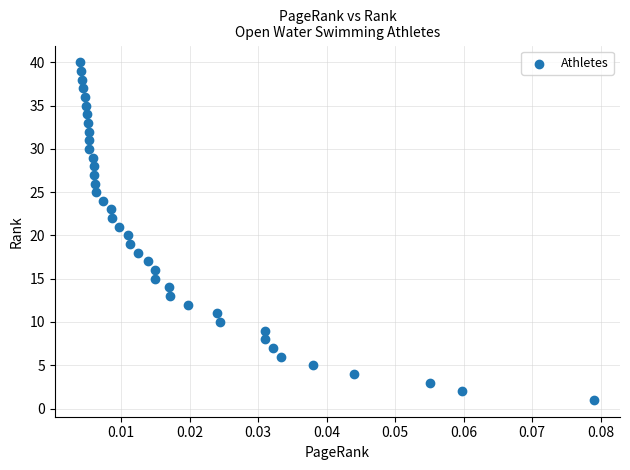

What is the range of Y values (max minus min)?

39